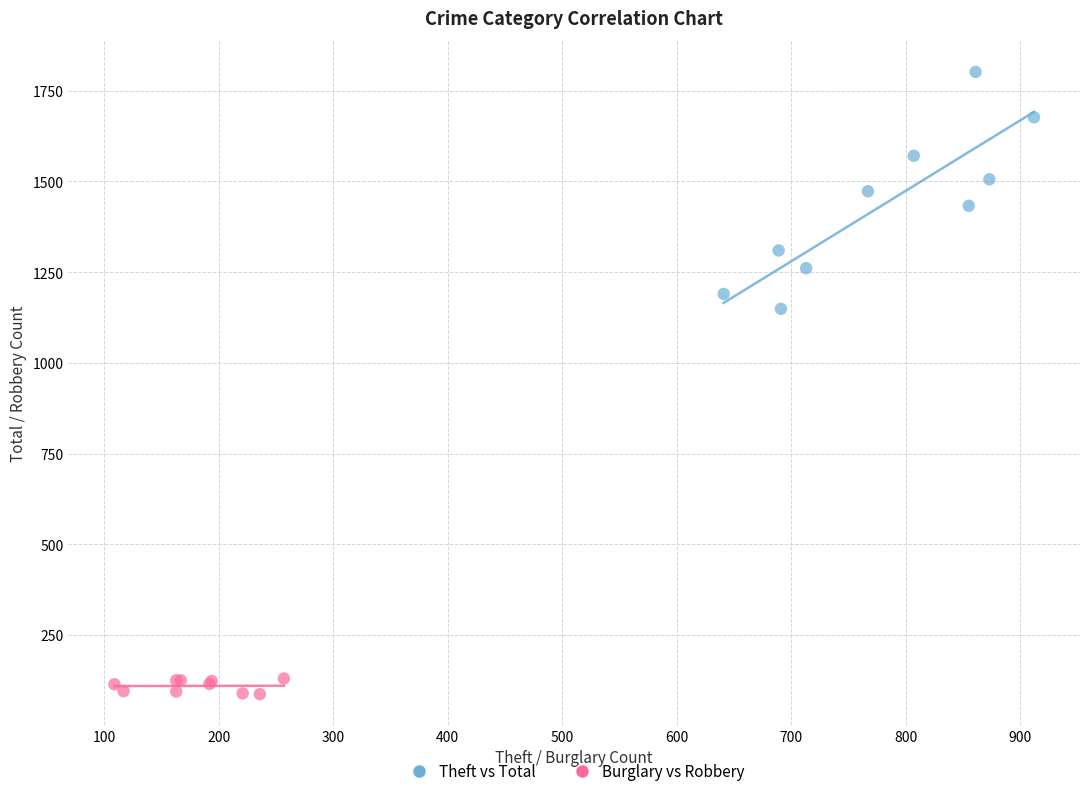

Which series reaches the minimum Y coordinate?

Burglary vs Robbery